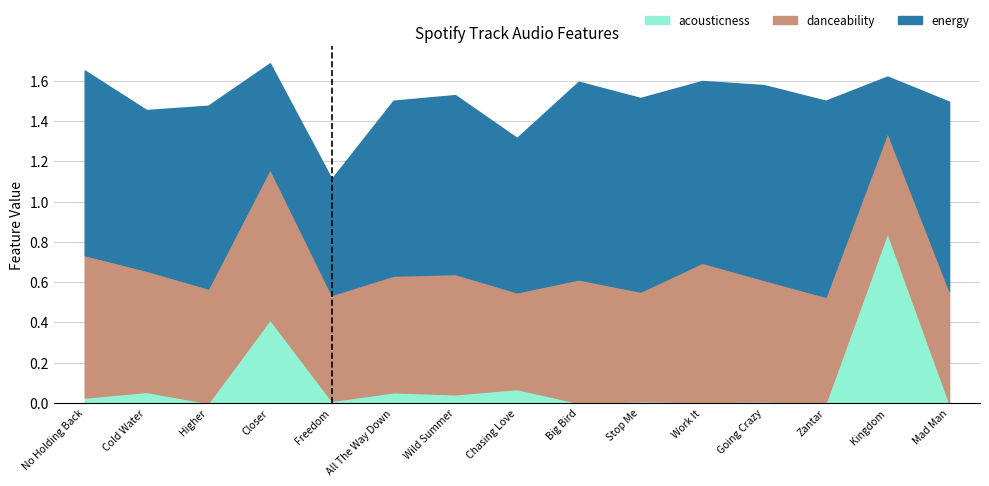

What are all the series names shown in the legend?

acousticness, danceability, energy